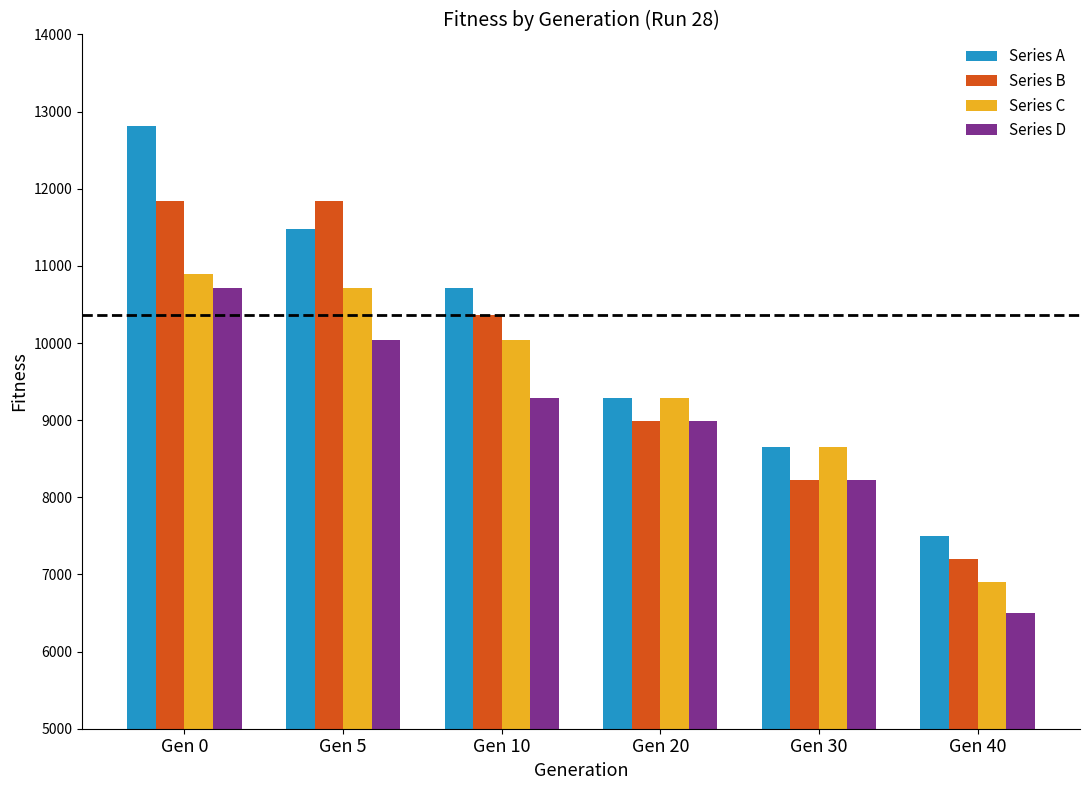

Which category has the highest value across all series?

Gen 0